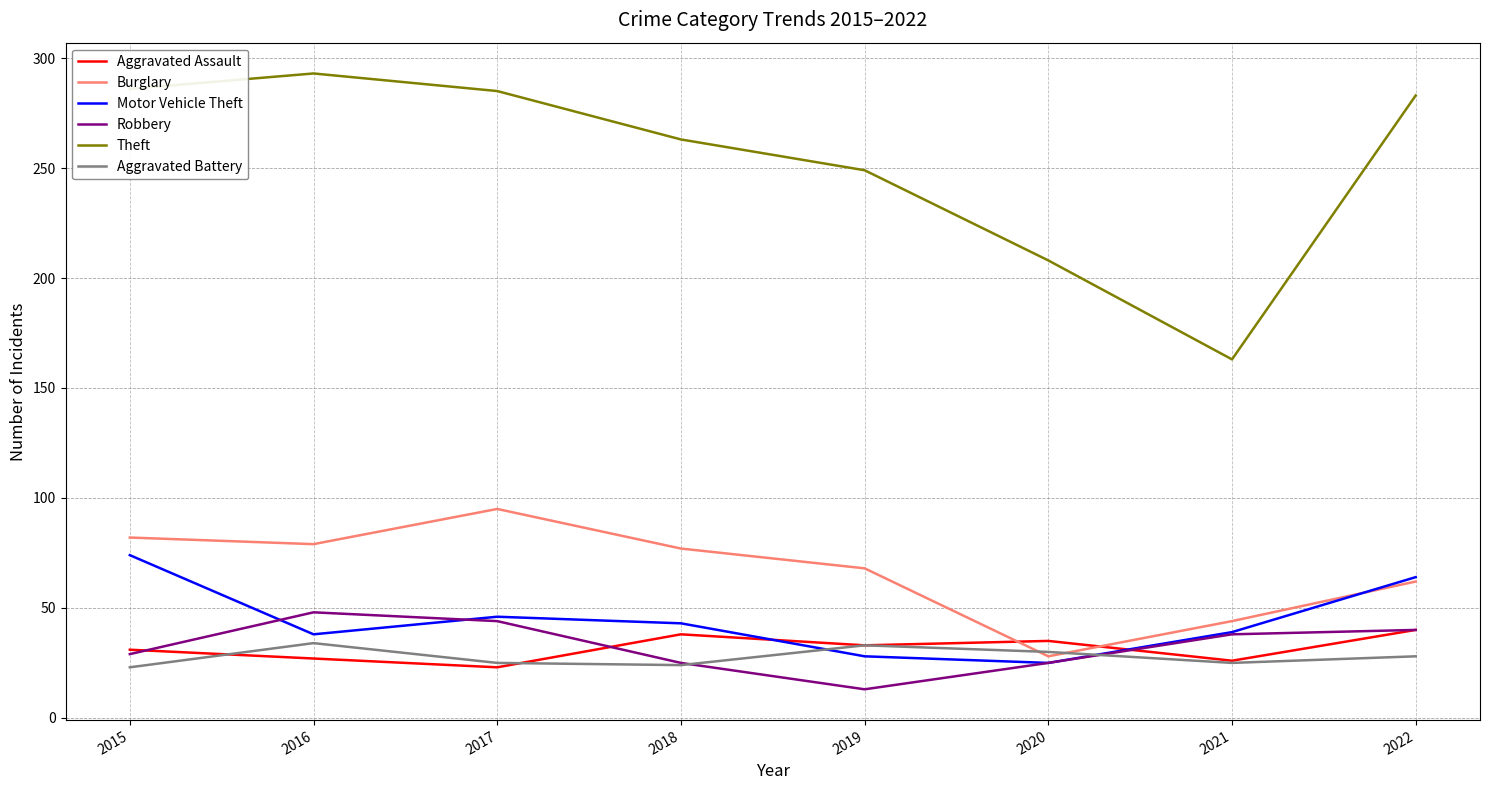

Where does the Burglary series first go above 77?

2015